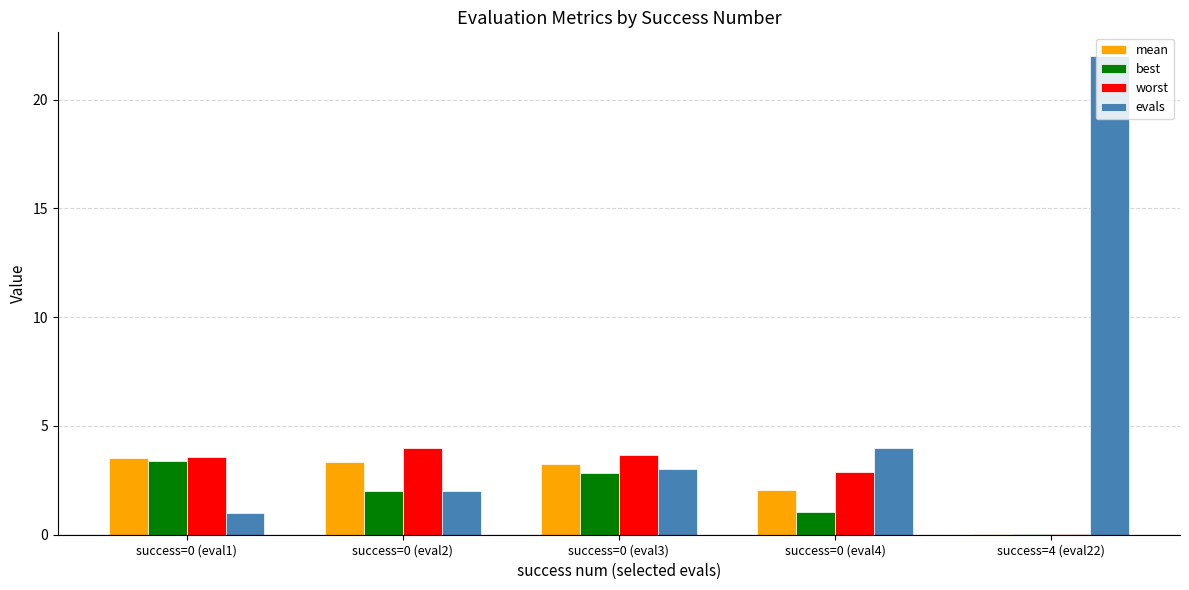

What is the difference between the worst values at success=0 (eval4) and success=0 (eval3)?

0.8